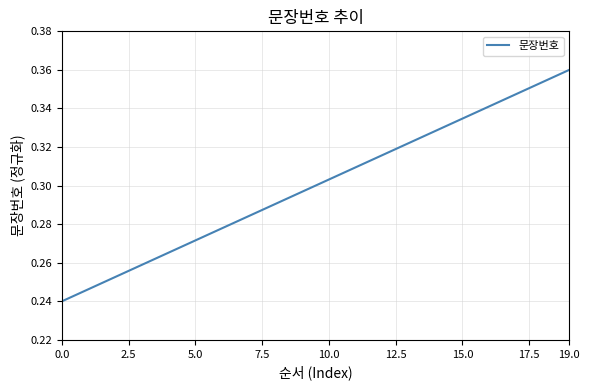

Count the values in the range 0 to 1.

20